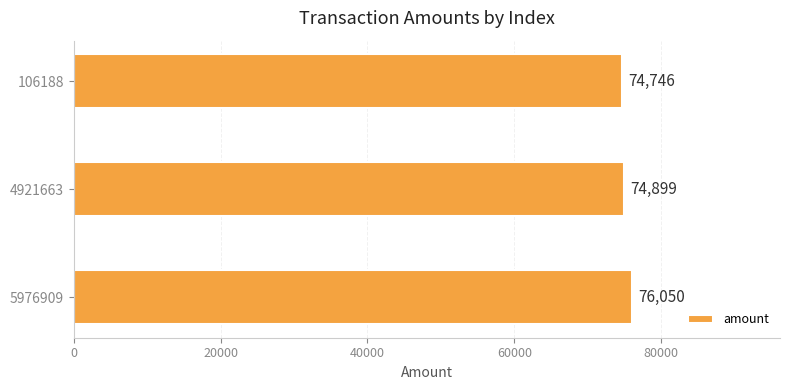

What is the change in value from 5976909 to 106188?

-1304